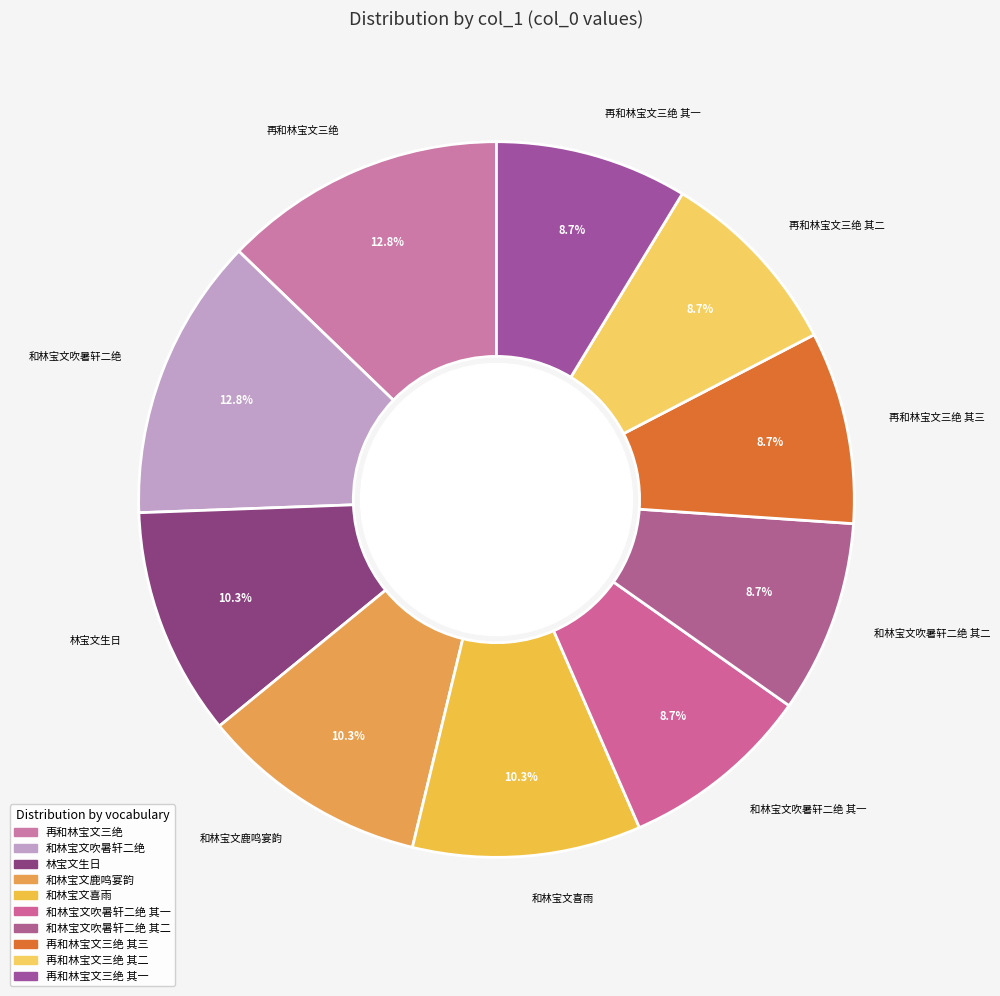

Combined, do 和林宝文吹暑轩二绝 其二 and 再和林宝文三绝 其三 account for over 50%?

No